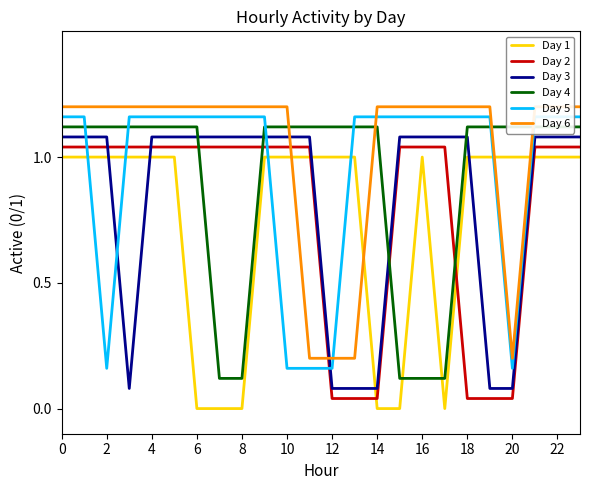

What is the value of the Day 6 point at the 15th from the left?

1.2